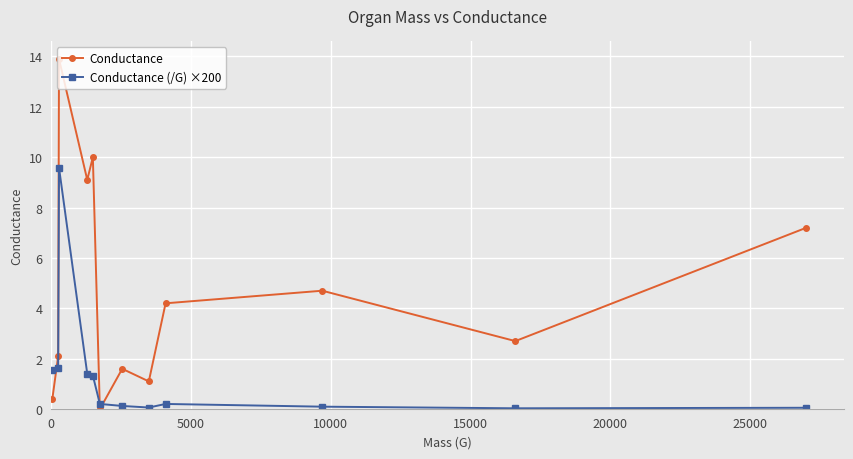

List the series in order of their peak value, highest first.

Conductance, Conductance (/G) ×200